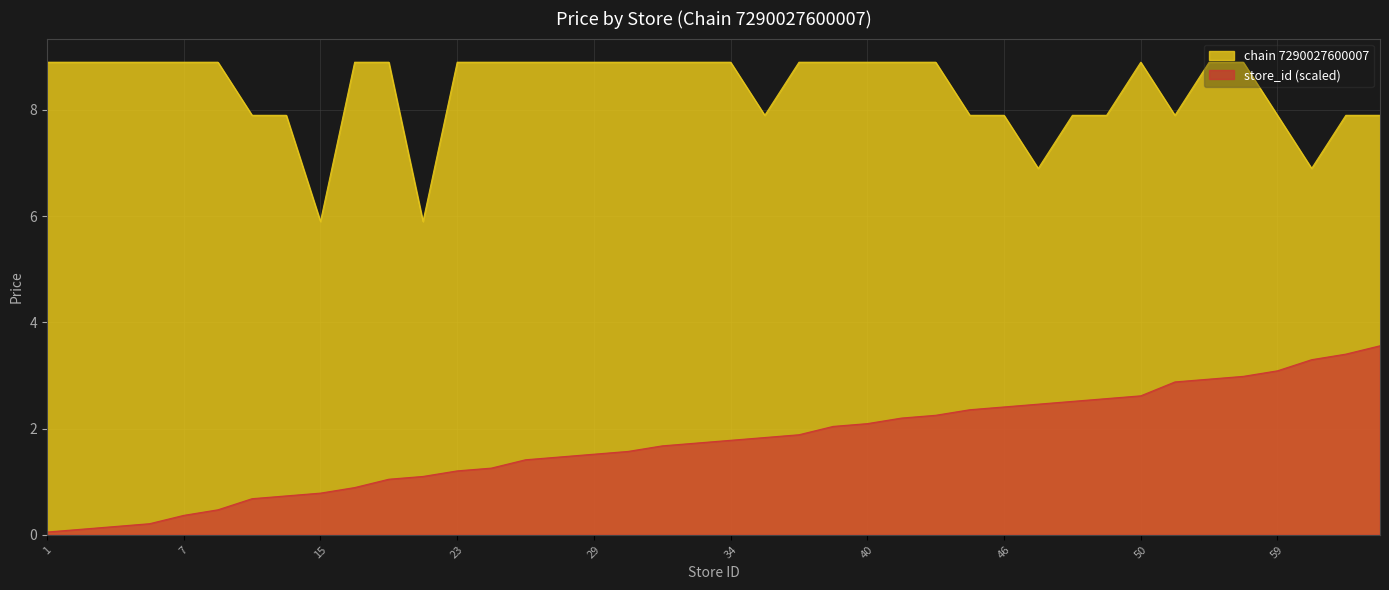

Reading right to left, list all the values displayed in this chart.

chain 7290027600007: 7.9	7.9	6.9	7.9	8.9	8.9	7.9	8.9	7.9	7.9	6.9	7.9	7.9	8.9	8.9	8.9	8.9	8.9	7.9	8.9	8.9	8.9	8.9	8.9	8.9	8.9	8.9	8.9	5.9	8.9	8.9	5.9	7.9	7.9	8.9	8.9	8.9	8.9	8.9	8.9
store_id: 3.6	3.4	3.3	3.1	3.0	2.9	2.9	2.6	2.6	2.5	2.5	2.4	2.4	2.3	2.2	2.1	2.0	1.9	1.8	1.8	1.7	1.7	1.6	1.5	1.5	1.4	1.3	1.2	1.1	1.0	0.9	0.8	0.7	0.7	0.5	0.4	0.2	0.2	0.1	0.1